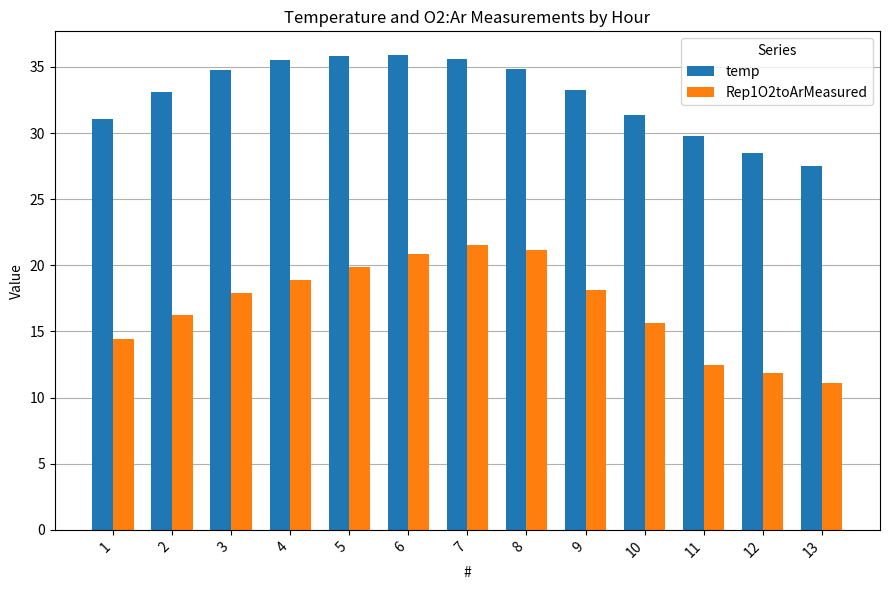

What is the difference between the second highest and minimum values in the temp series?

8.3